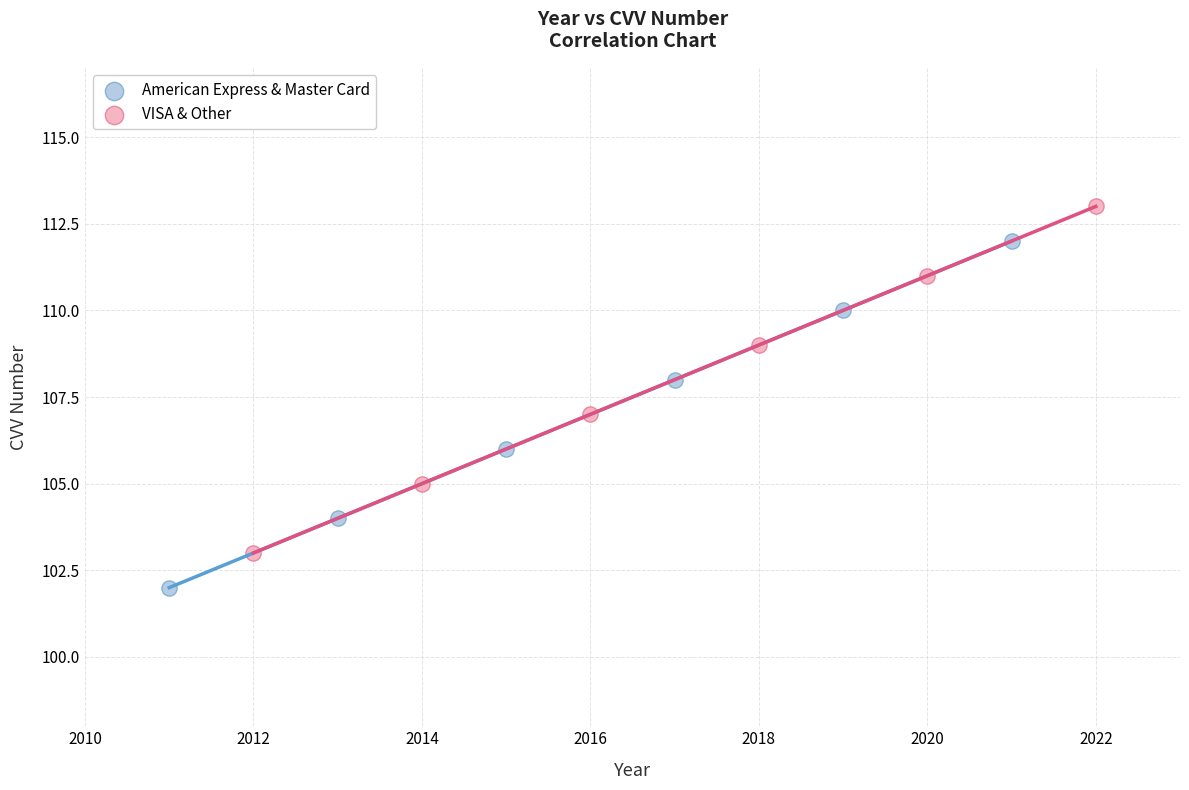

Which series contains the lowest Y value?

American Express & Master Card